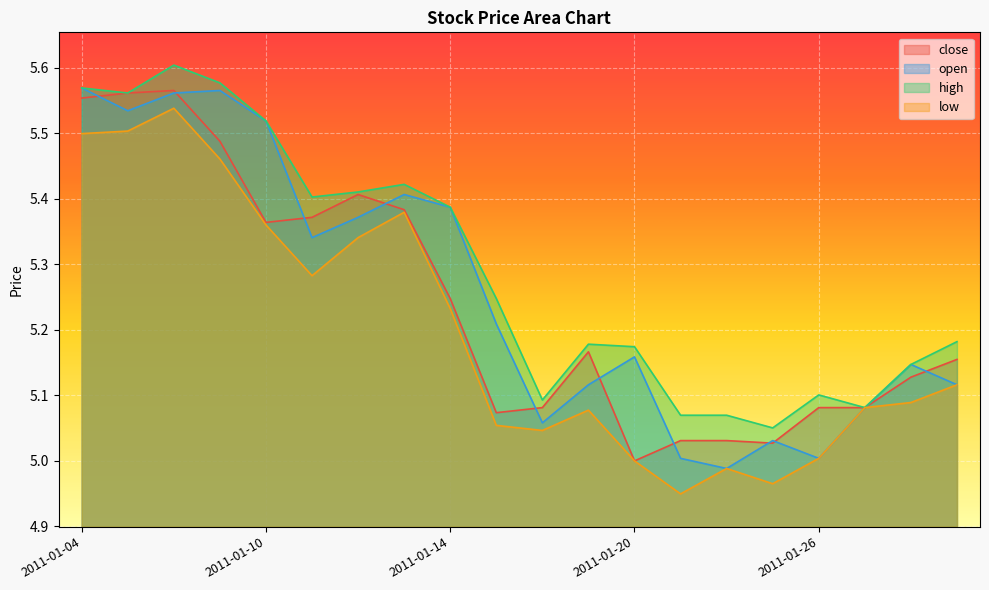

List the labels in order of low value, smallest first.

2011-01-21, 2011-01-25, 2011-01-24, 2011-01-20, 2011-01-26, 2011-01-18, 2011-01-17, 2011-01-19, 2011-01-27, 2011-01-28, 2011-01-31, 2011-01-14, 2011-01-11, 2011-01-12, 2011-01-10, 2011-01-13, 2011-01-07, 2011-01-04, 2011-01-05, 2011-01-06